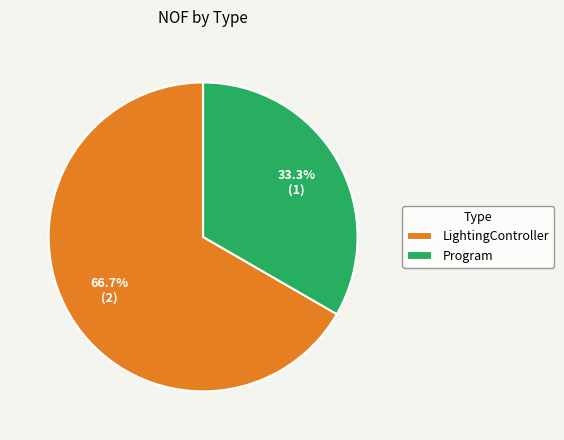

Which has a higher value, Program or LightingController?

LightingController